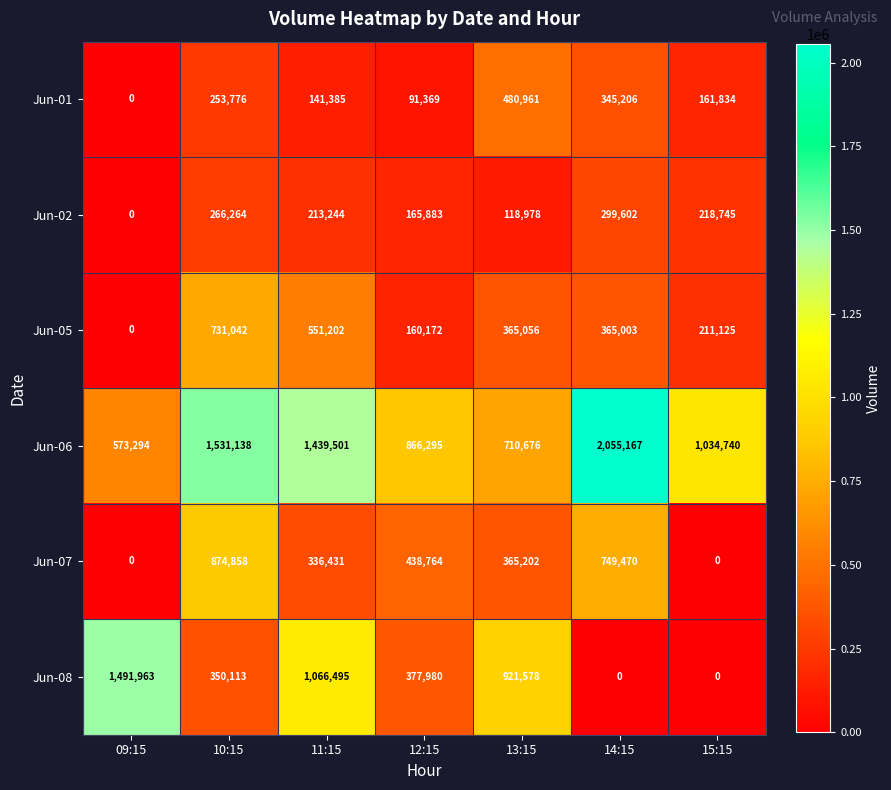

Which series changed the most between 14:15 and 15:15?

Jun-06